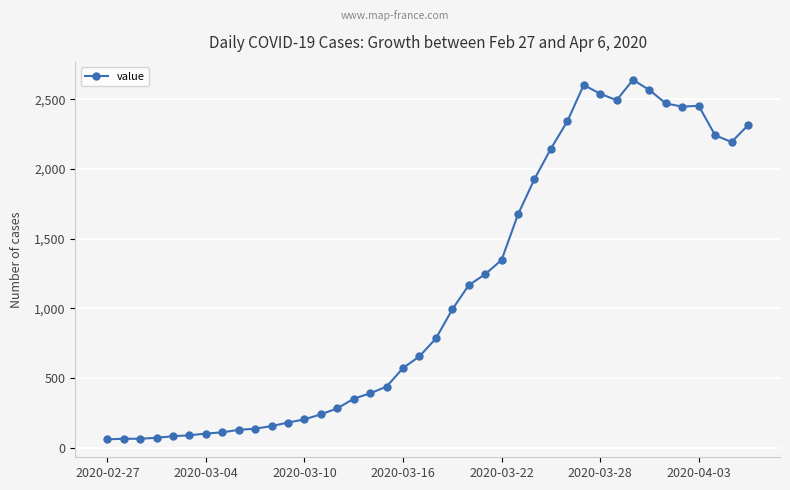

What is the sum of all values?

44969